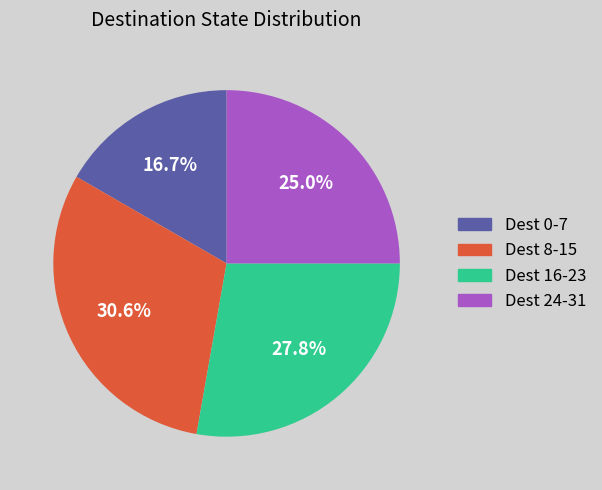

What is the ratio of the value at Dest 8-15 to the value at Dest 16-23?

1.1